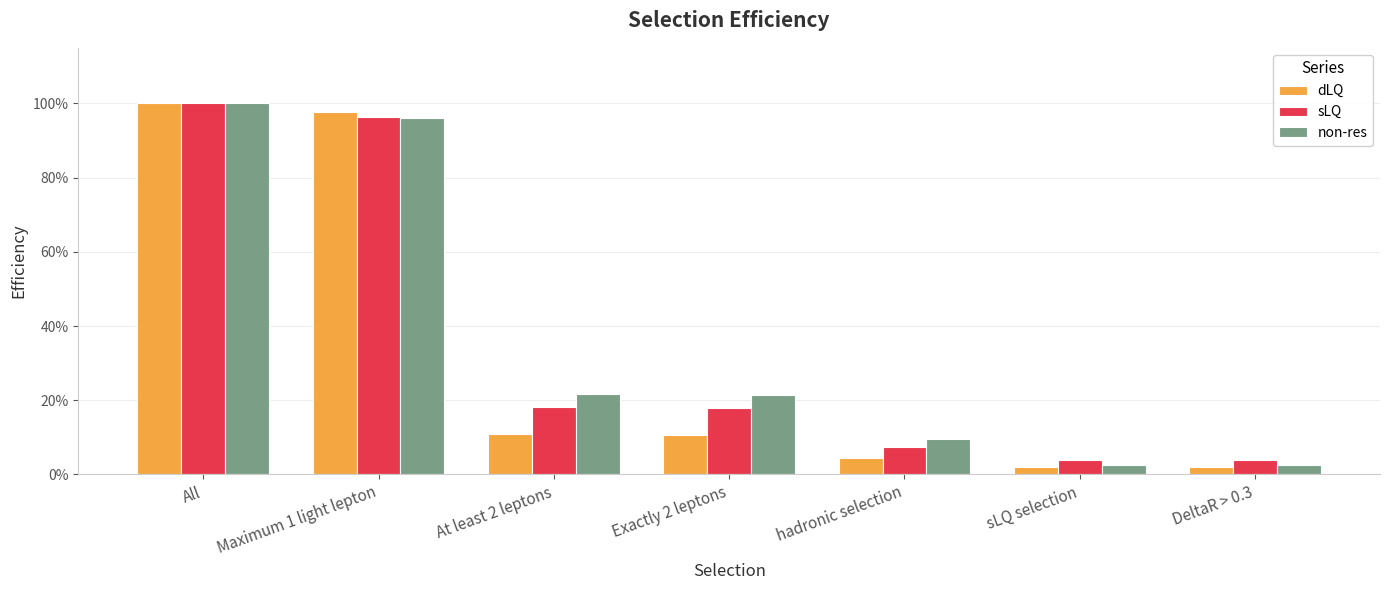

Reading left to right, extract all data points from this chart.

dLQ: 1.0	1.0	0.1	0.1	0.0	0.0	0.0
sLQ: 1.0	1.0	0.2	0.2	0.1	0.0	0.0
non-res: 1.0	1.0	0.2	0.2	0.1	0.0	0.0